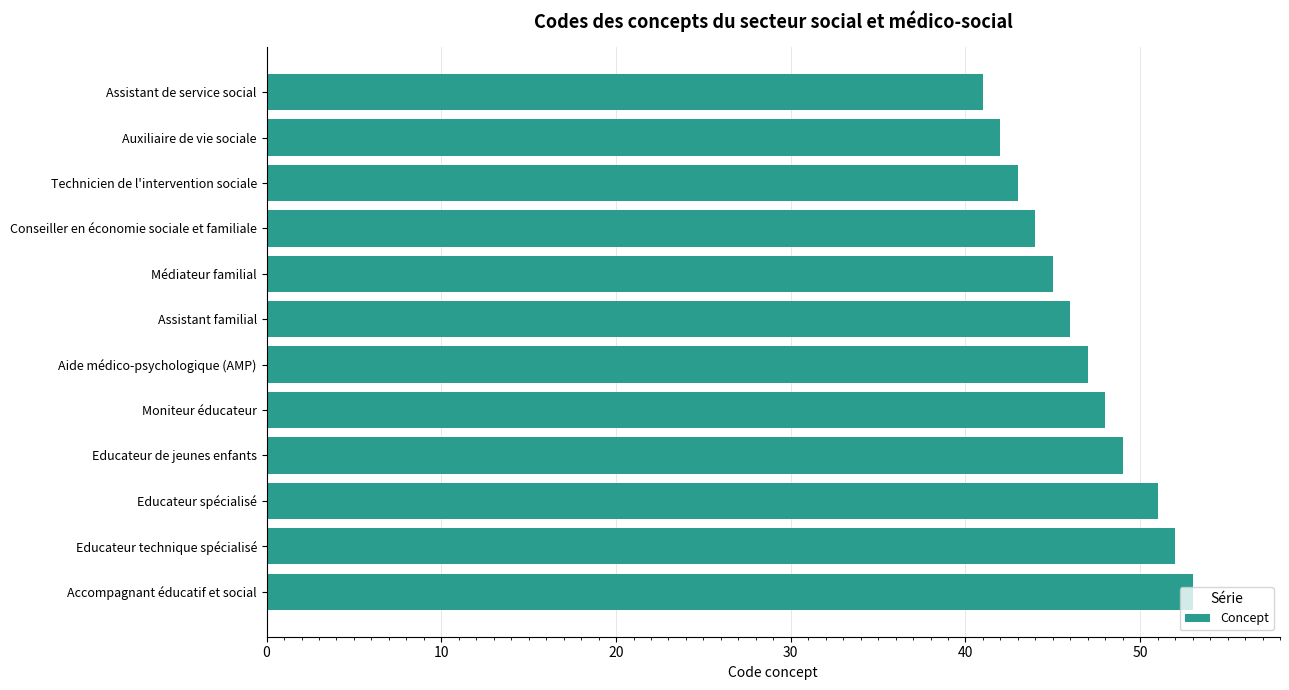

Rank the categories by value from lowest to highest.

Assistant de service social, Auxiliaire de vie sociale, Technicien de l'intervention sociale, Conseiller en économie sociale et familiale, Médiateur familial, Assistant familial, Aide médico-psychologique (AMP), Moniteur éducateur, Educateur de jeunes enfants, Educateur spécialisé, Educateur technique spécialisé, Accompagnant éducatif et social